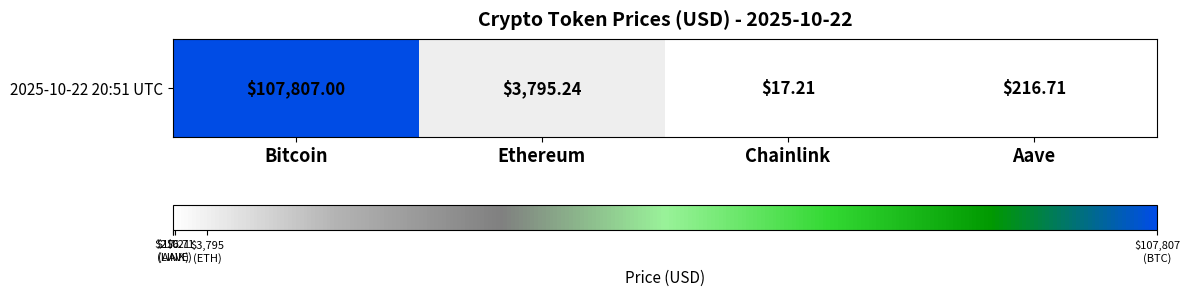

Which label corresponds to the smallest value in the chart?

Chainlink